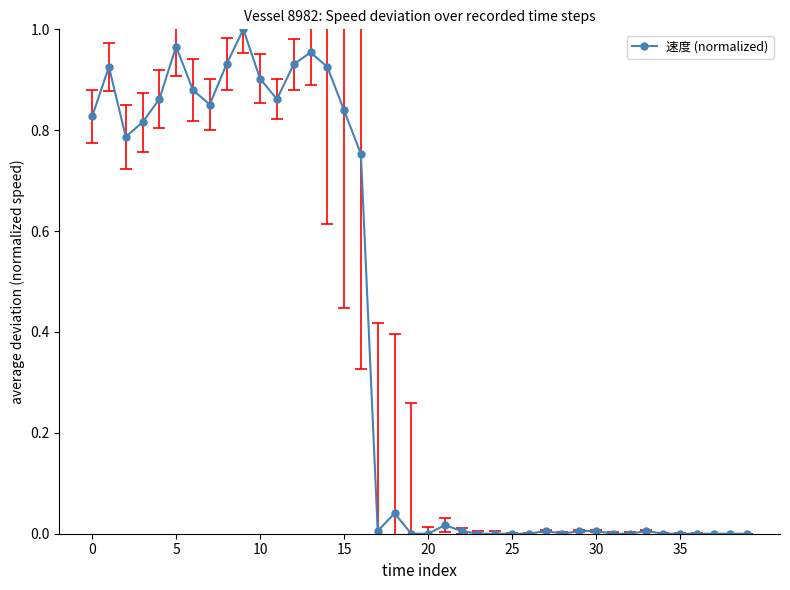

True or false: the data has more than 0 interior local peaks.

True